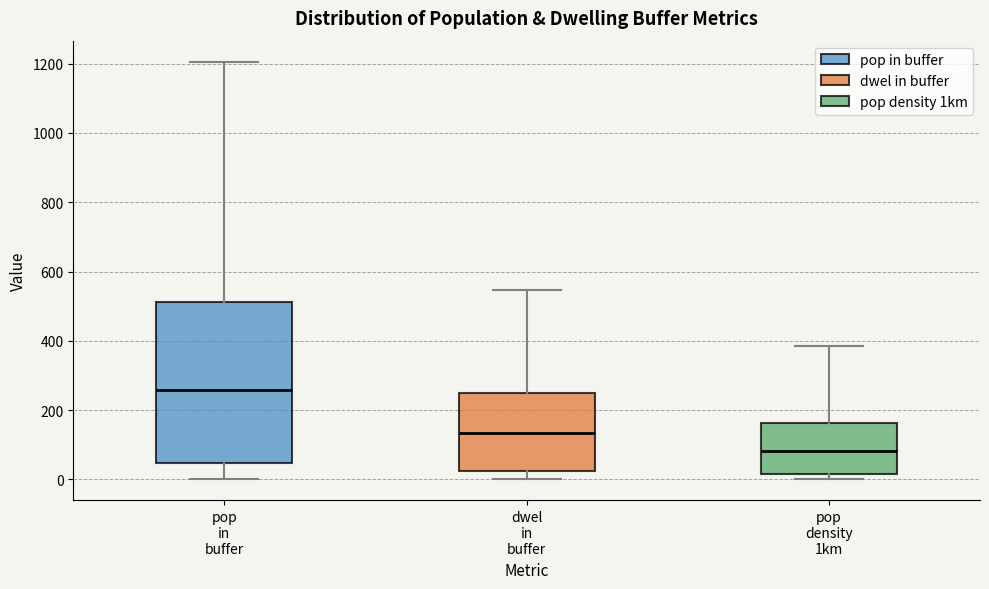

Reading left to right, read every box against the y-axis: the position of its median line, the range the box covers, and the ends of its whiskers. The values are not printed on the chart, so give them approximately, as read against the axis.

pop in buffer: median 260, box 40 to 520, whiskers 0 to 1200
dwel in buffer: median 140, box 20 to 260, whiskers 0 to 540
pop density 1km: median 80, box 20 to 160, whiskers 0 to 380